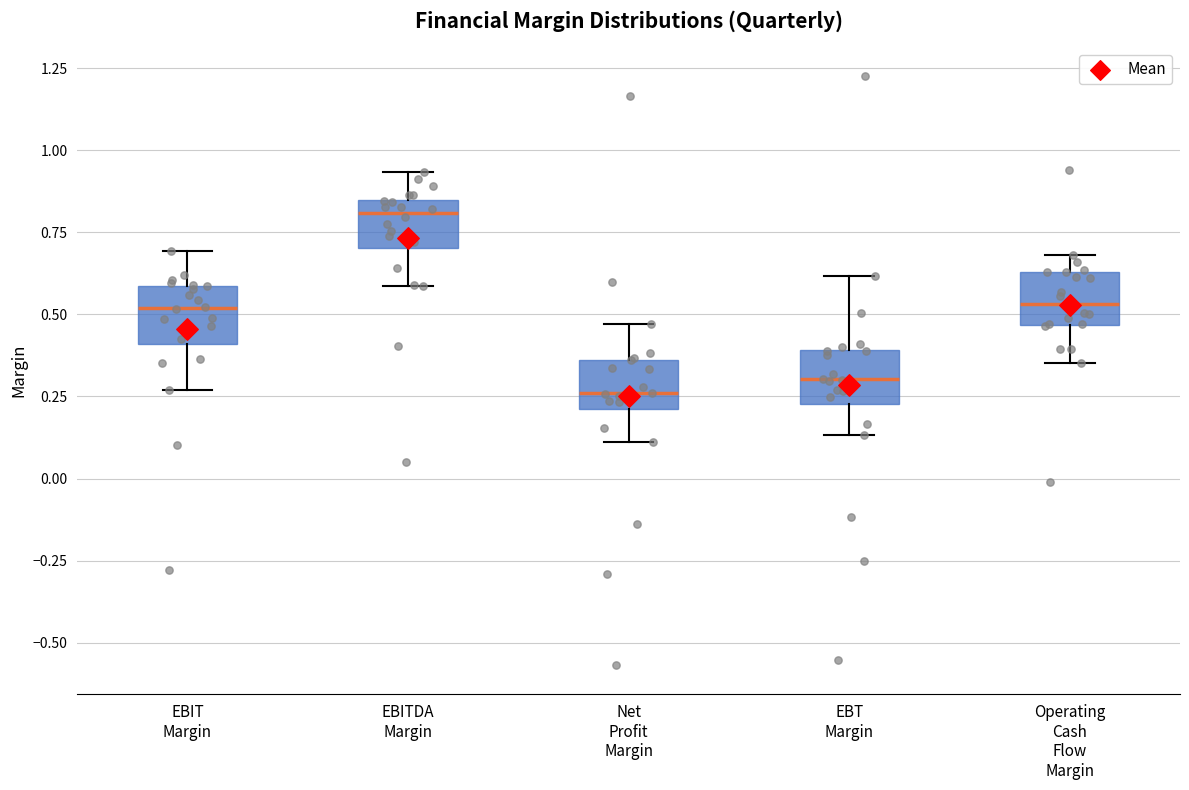

Which box's median line is the highest?

EBITDA Margin